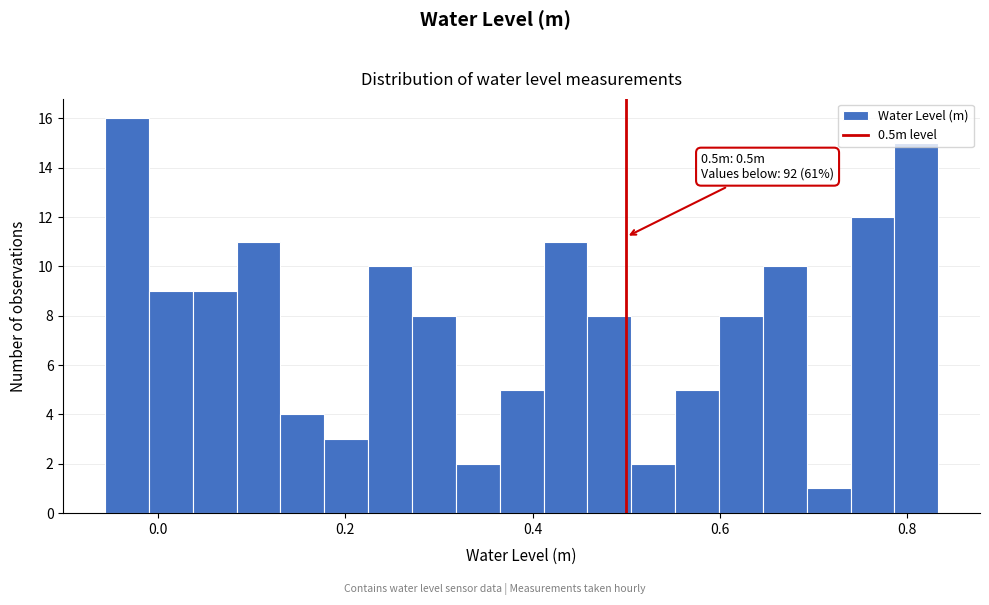

Read against the x-axis, roughly where is the centre of the tallest bar?

-0.04